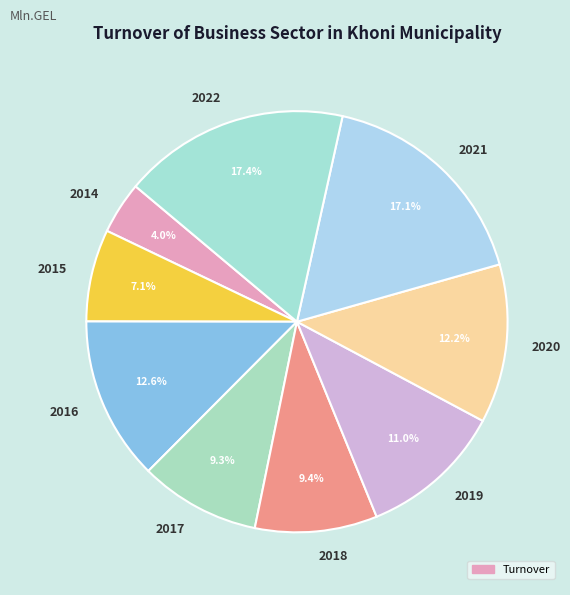

Combined, do 2017 and 2014 account for over 50%?

No